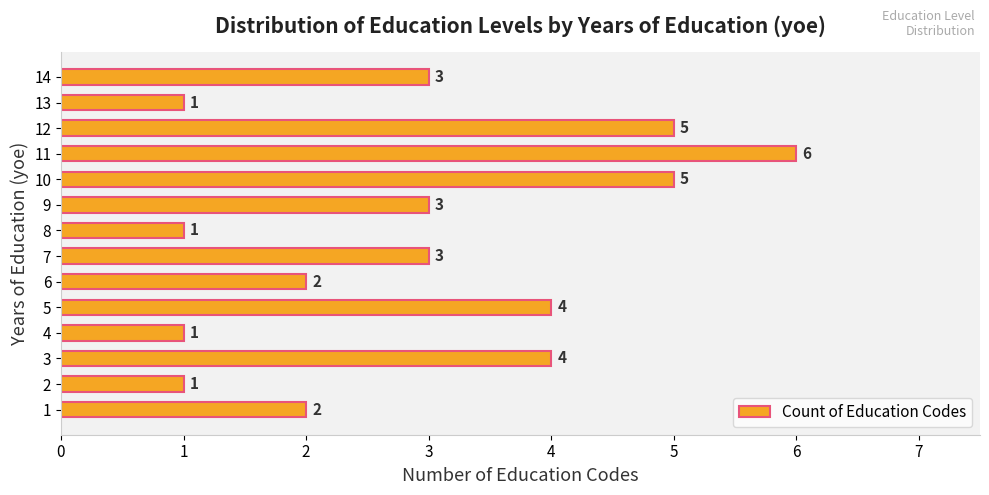

What is the average value?

3